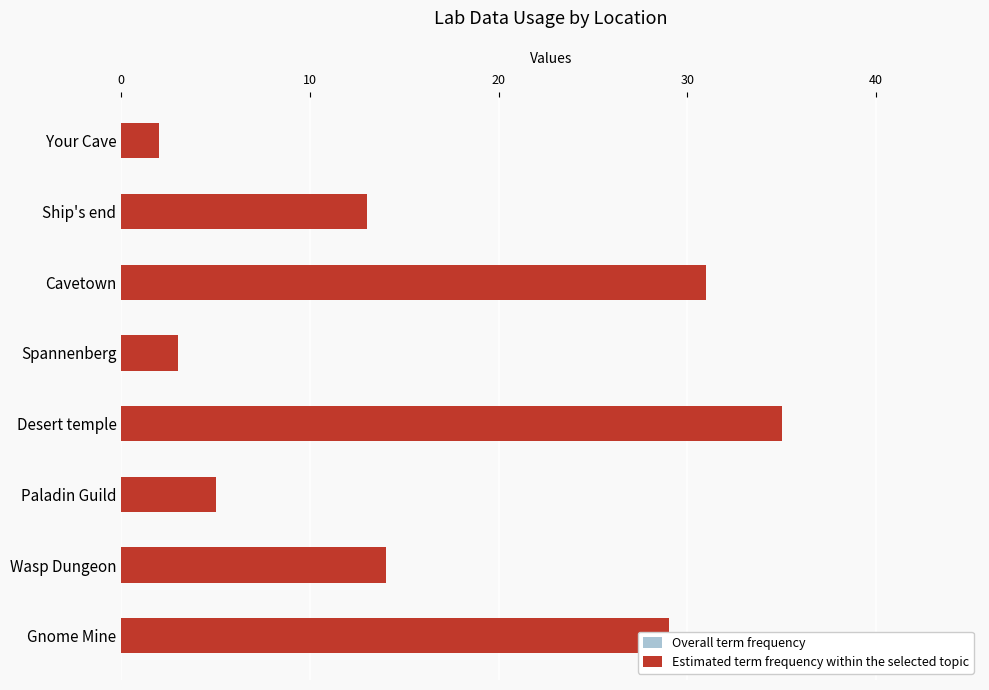

What is the average value of the Estimated term frequency within the selected topic series?

16